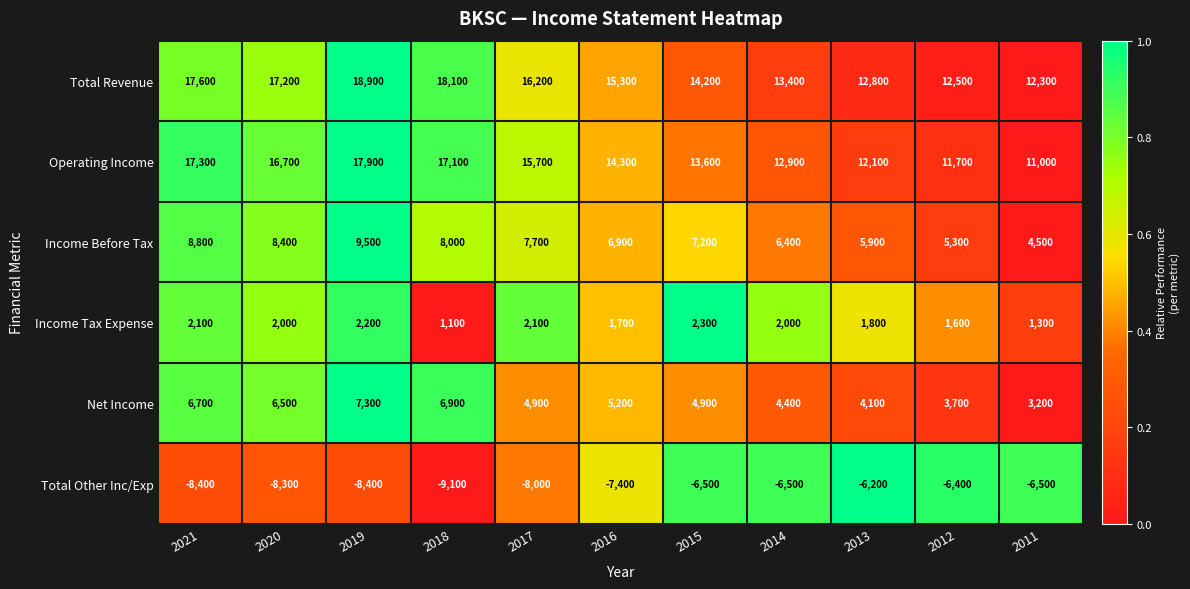

The value of Income Before Tax at 2012 is 5300. True or false?

True